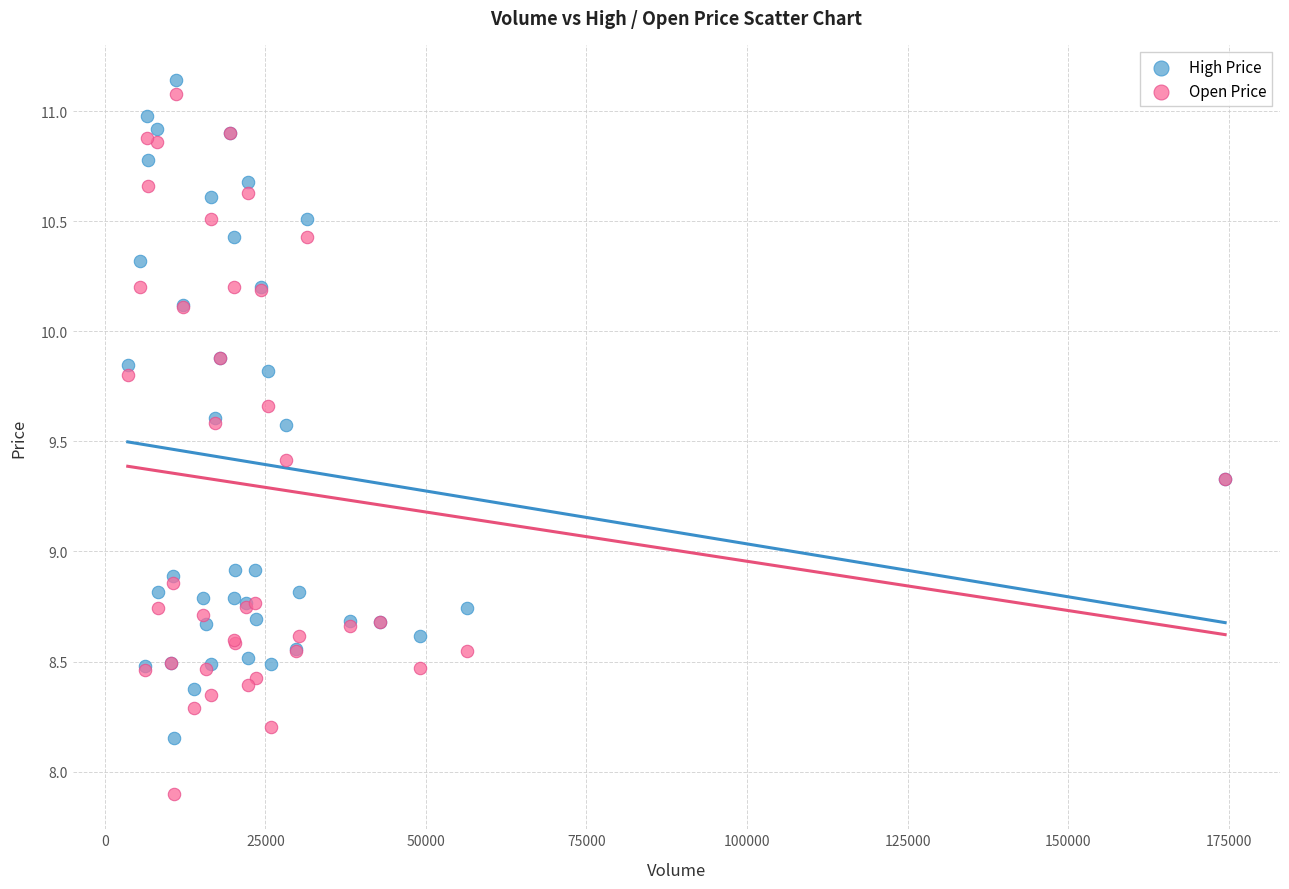

Which series contains the lowest Y value?

Open Price